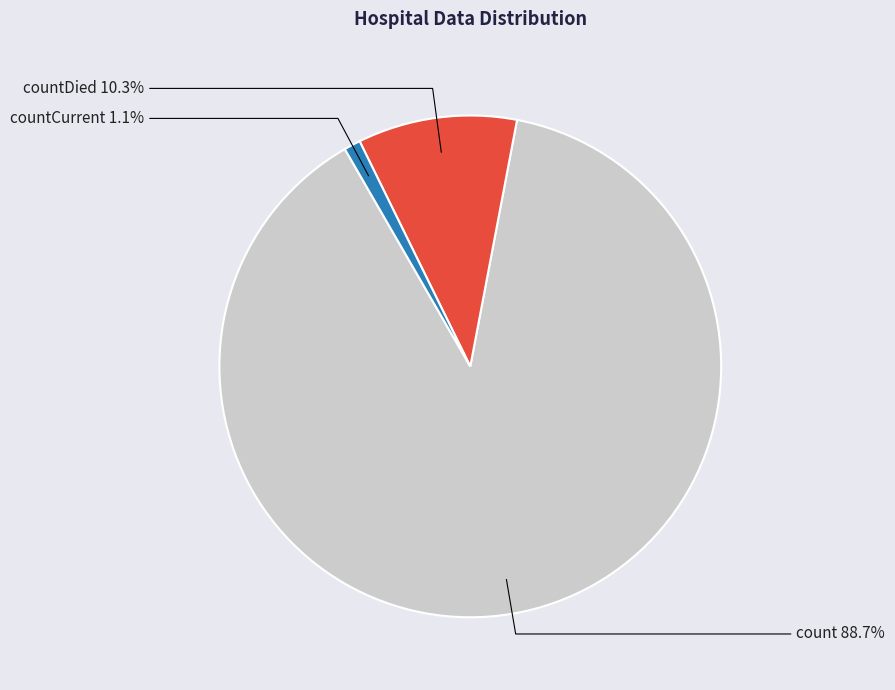

To the nearest percent, what is the difference between the largest and smallest slice percentages?

88%